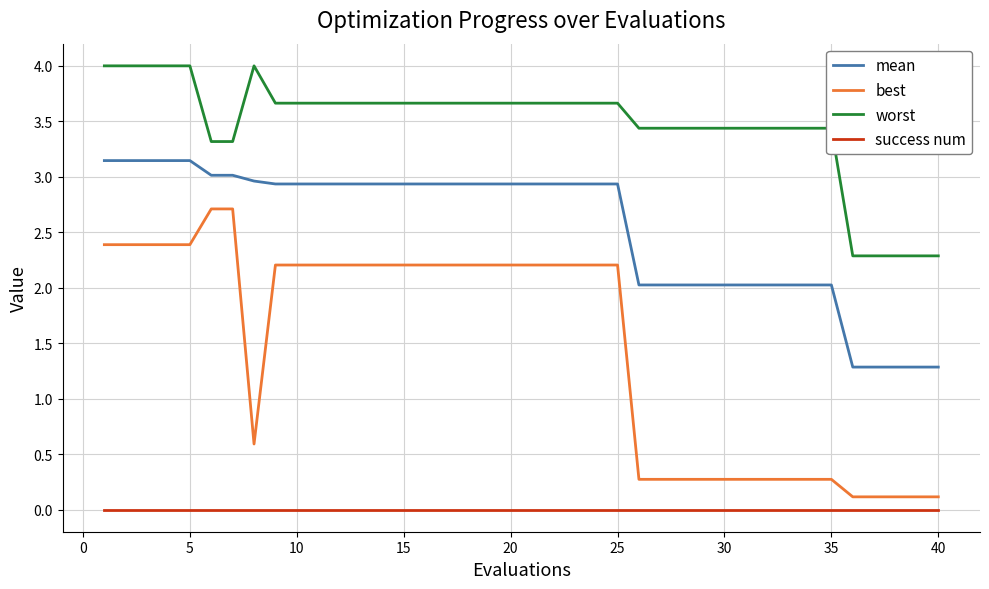

What are all the series names shown in the legend?

mean, best, worst, success num